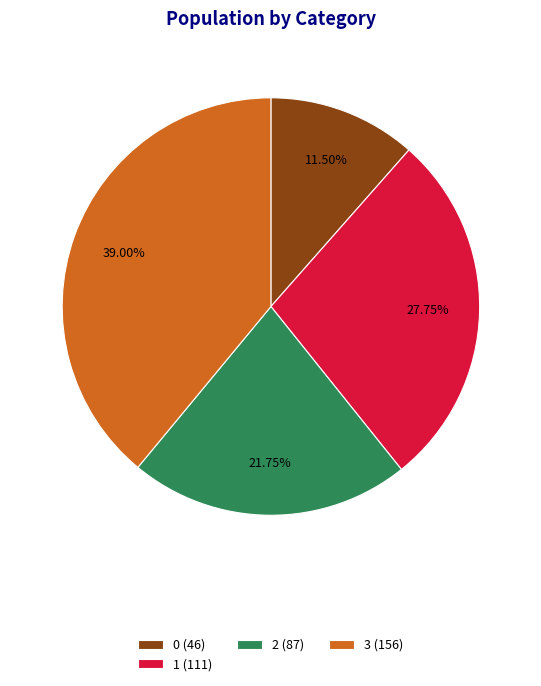

Between 1 (111) and 0 (46), which is larger?

1 (111)